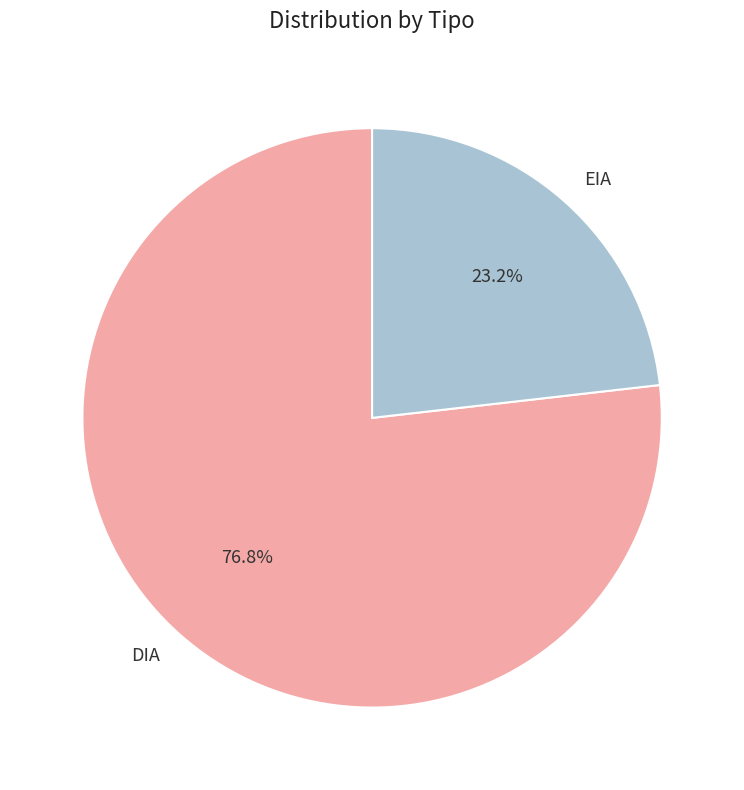

To the nearest percent, what portion does DIA represent?

77%